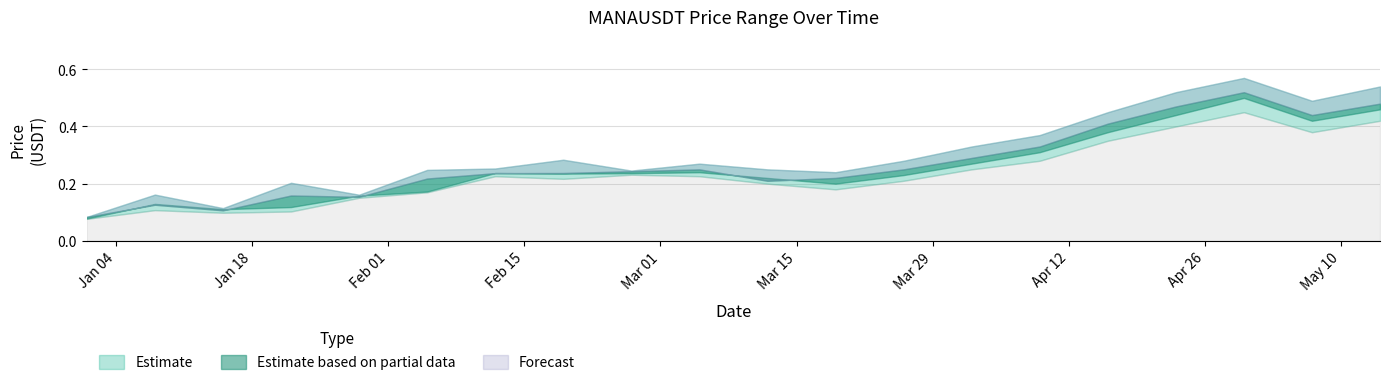

Does the chart display data point markers on the line(s)?

No